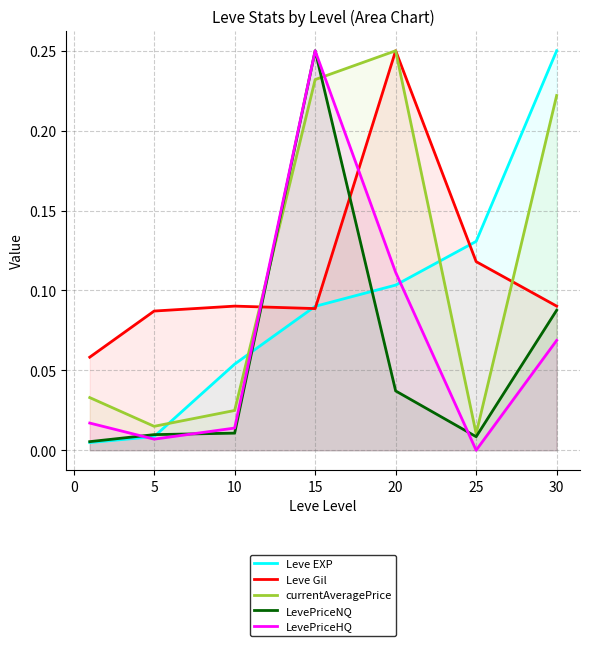

At which label does currentAveragePrice reach its peak?

20